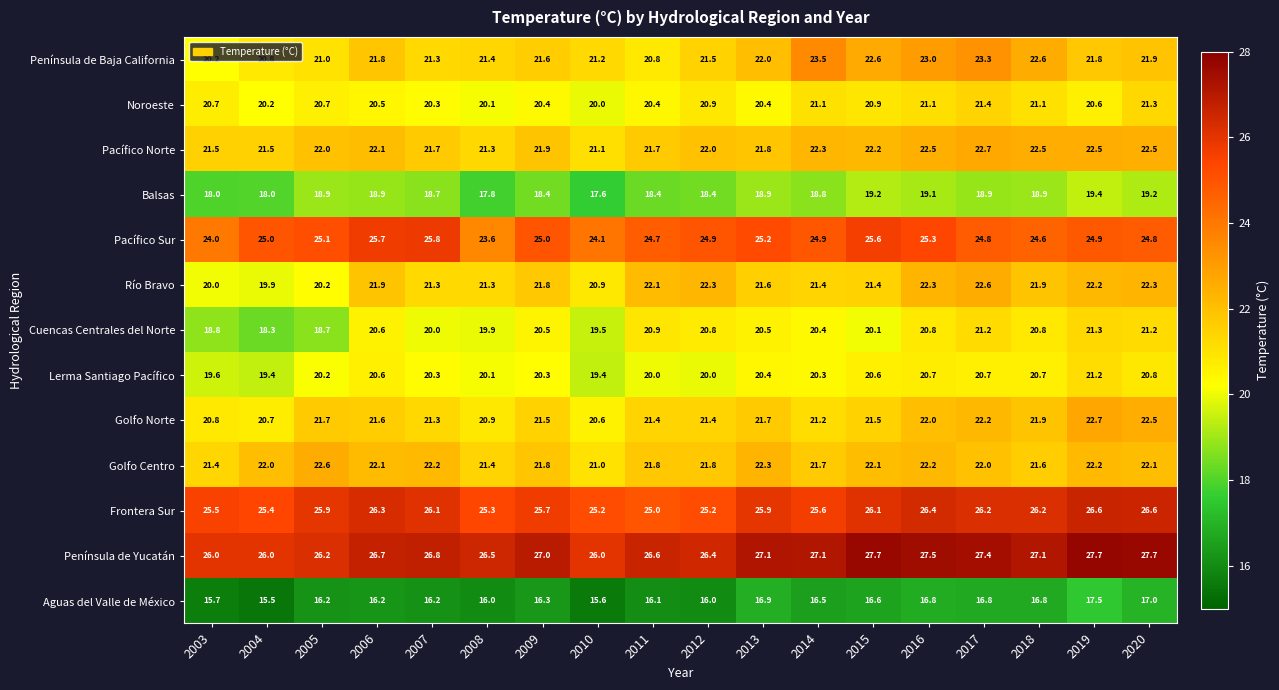

True or false: Aguas del Valle de México has a value of 25.5 at 2004.

False